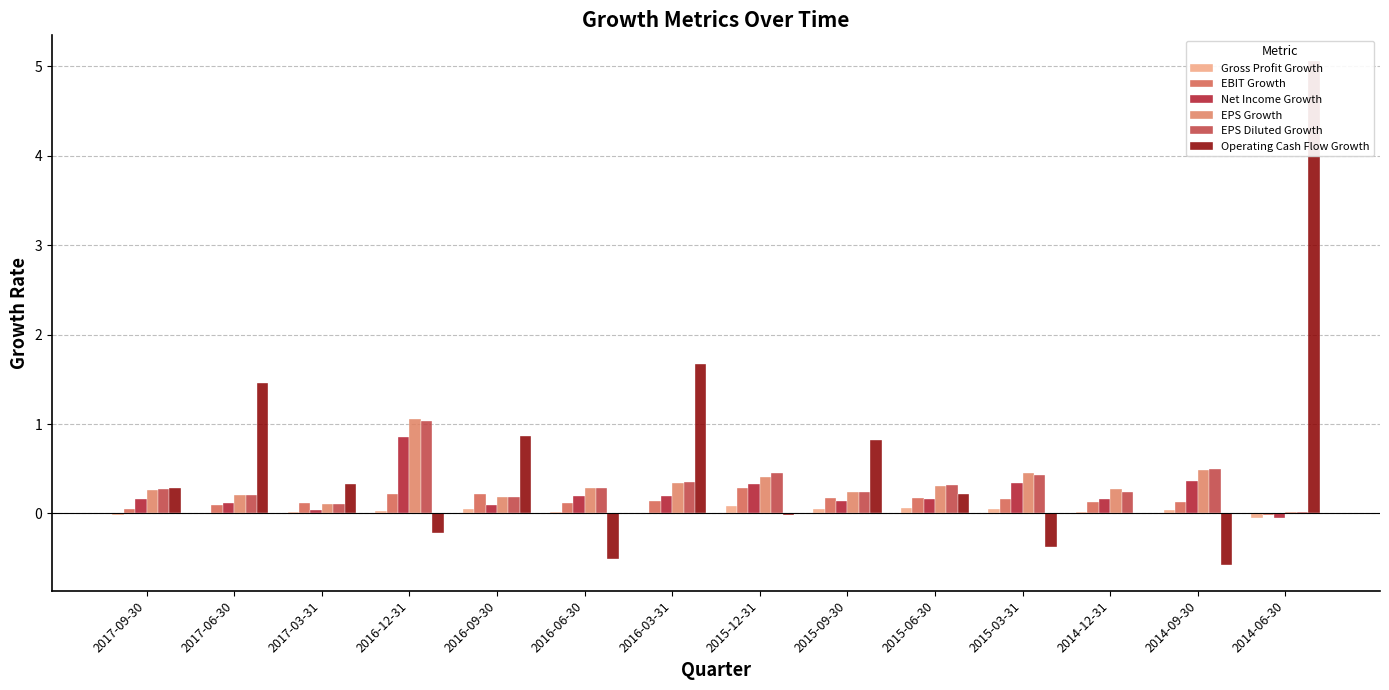

At which label is Gross Profit Growth closest to 0?

2017-06-30